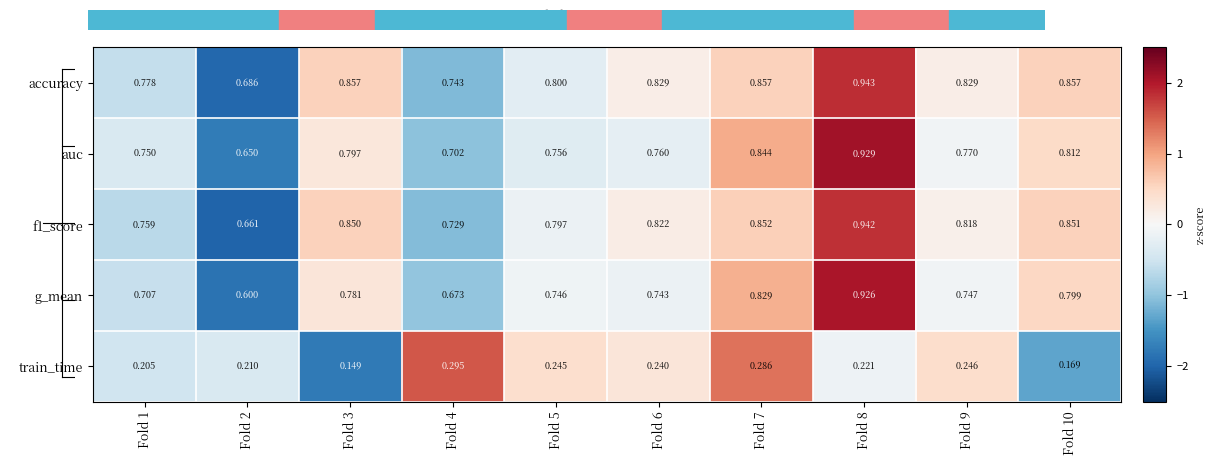

What is the difference between the highest and lowest values at Fold 2?

0.5